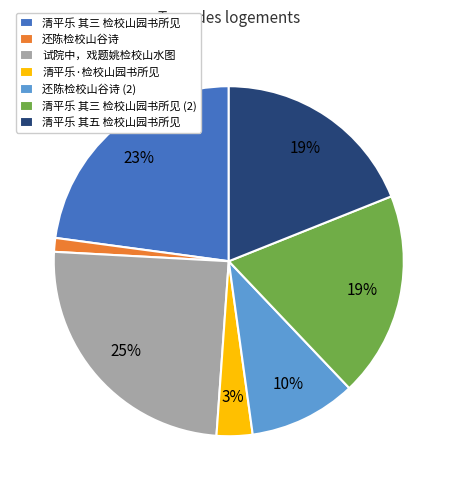

True or false: 还陈检校山谷诗 accounts for 7% of the total.

False